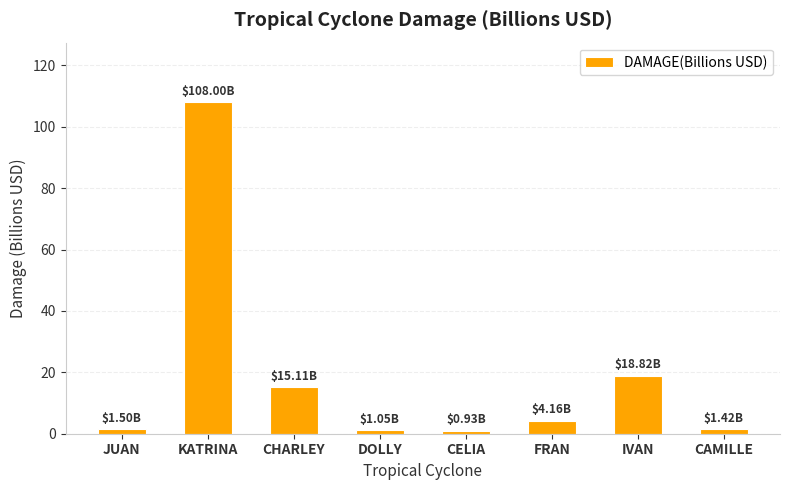

What is the change in value from JUAN to FRAN?

+2.7